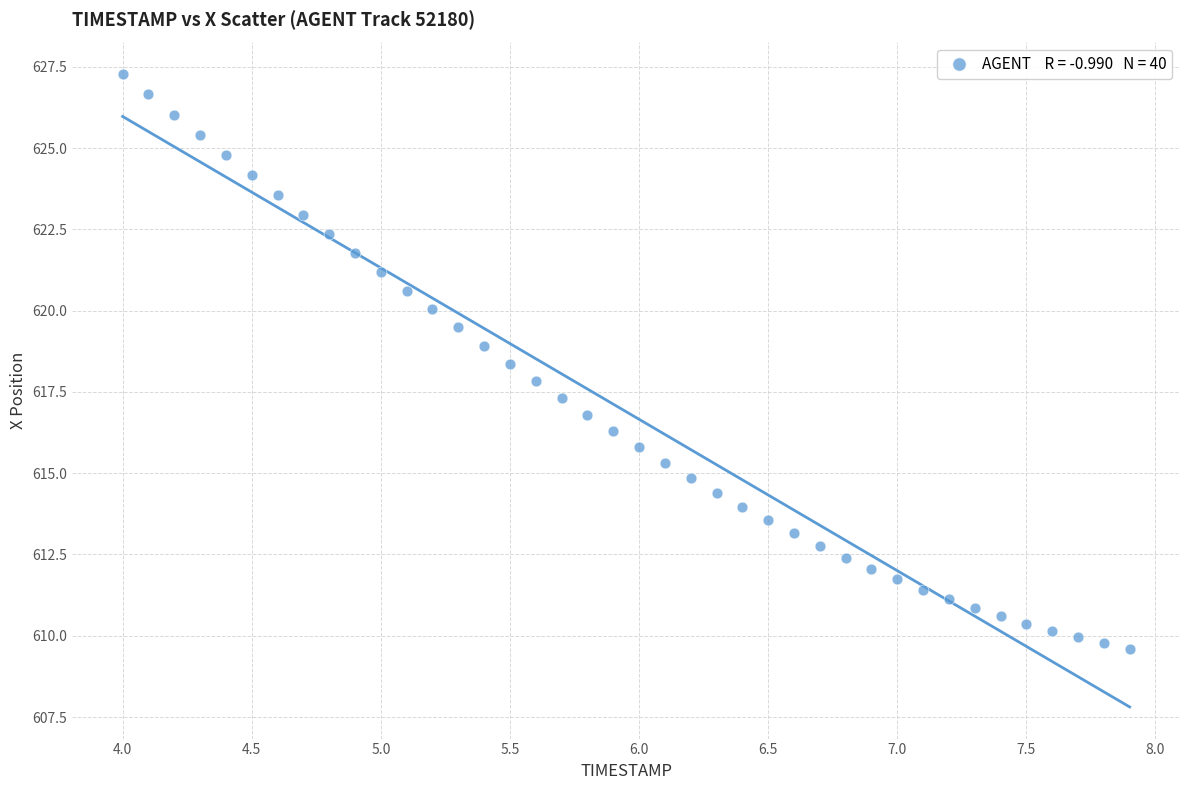

What is the range of Y values (max minus min)?

17.7